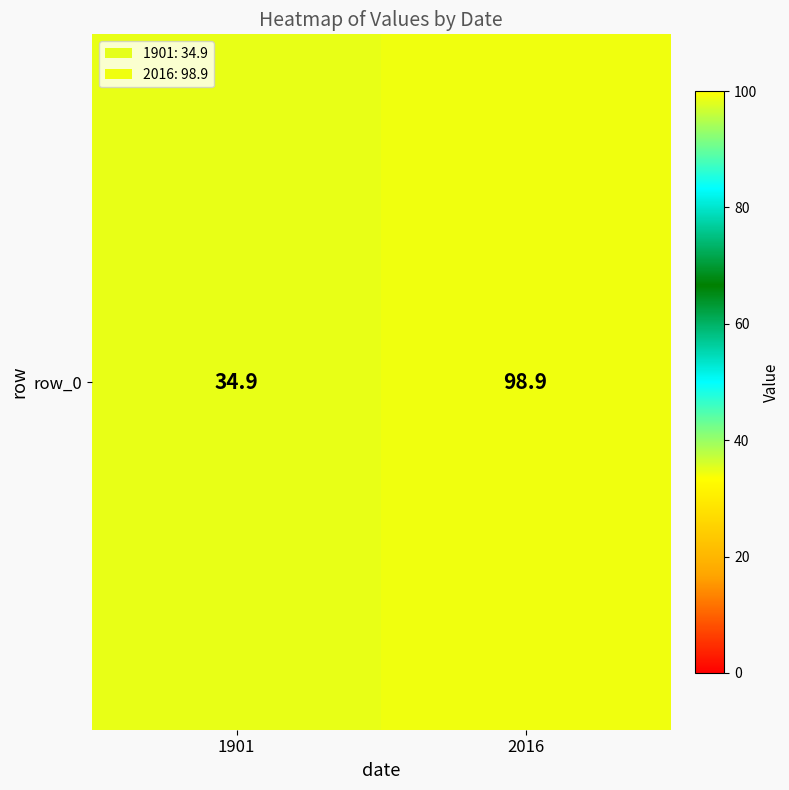

The value at 1901 is 34.9. True or false?

True